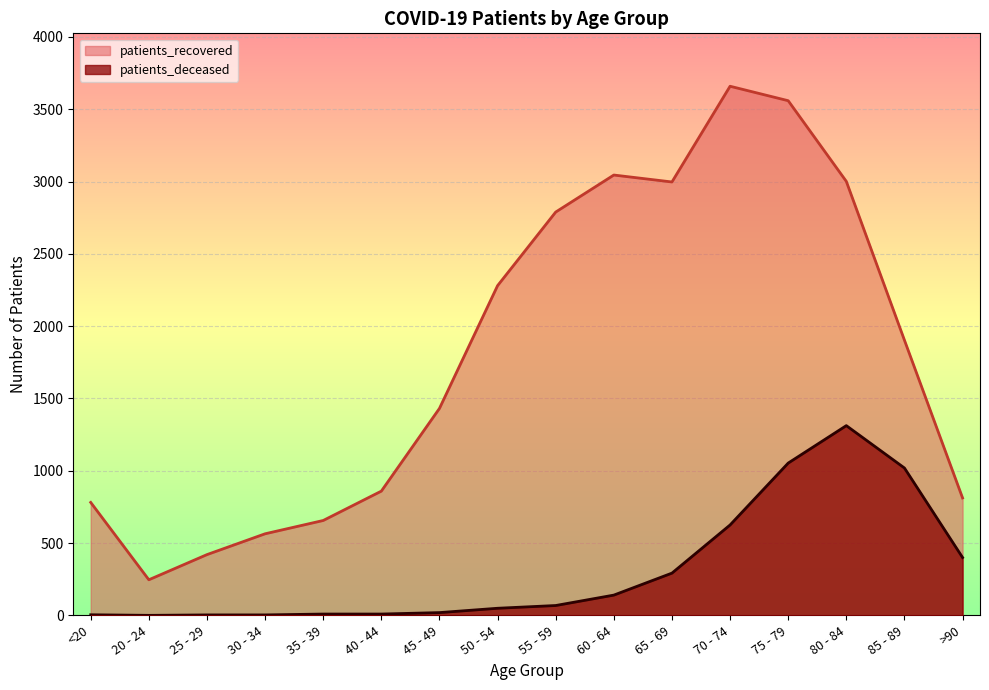

Is the value of patients_recovered at <20 greater than the value of patients_deceased at 35 - 39?

Yes